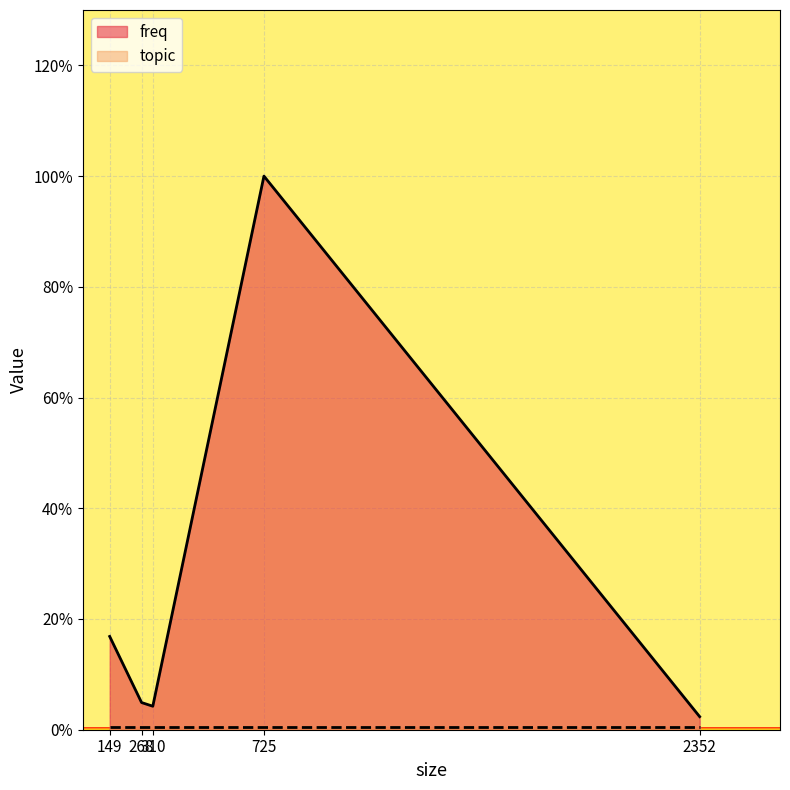

Does the chart display data point markers on the line(s)?

No